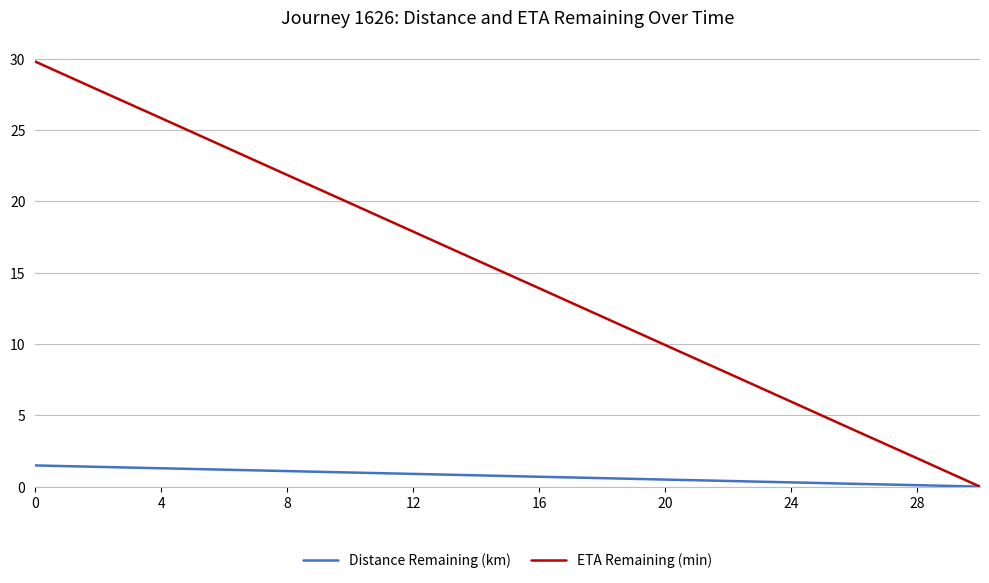

List the series in order of their overall mean, lowest first.

Distance Remaining (km), ETA Remaining (min)